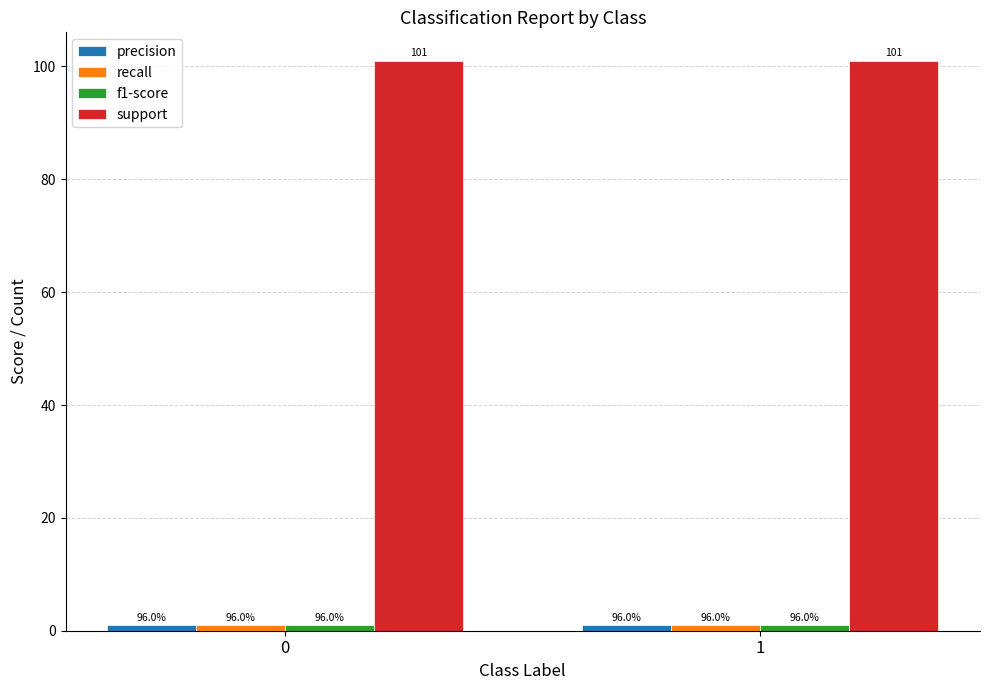

Reading right to left, transcribe all the data shown in this chart.

precision: 1=1.0	0=1.0
recall: 1=1.0	0=1.0
f1-score: 1=1.0	0=1.0
support: 1=101.0	0=101.0